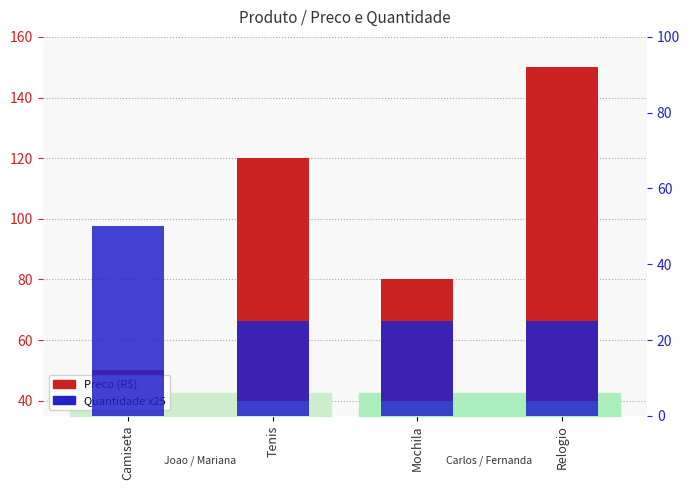

How many bars are there in total?

8